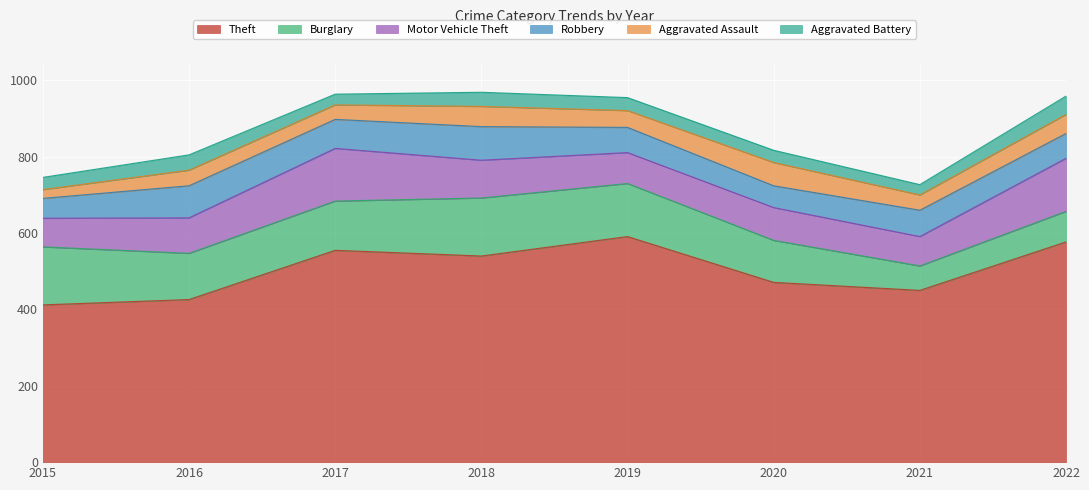

What is the value of the Burglary point at the 7th from the left?

64